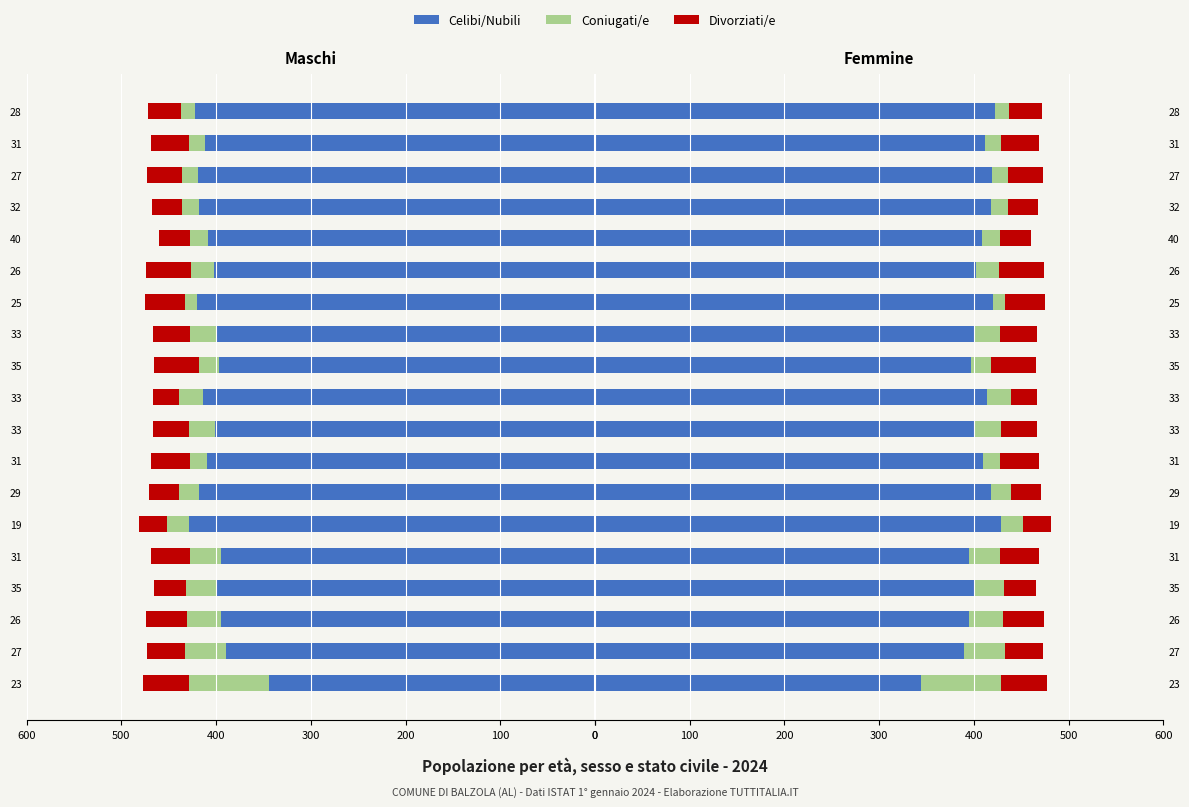

Which series has the largest total across all categories?

Celibi/Nubili